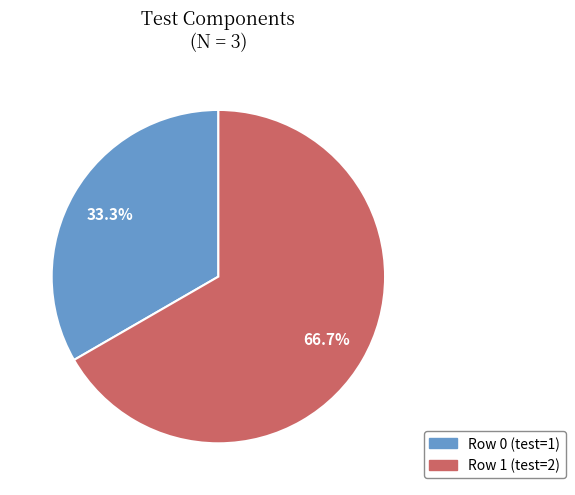

Rank the categories by value from lowest to highest.

Row 0, Row 1